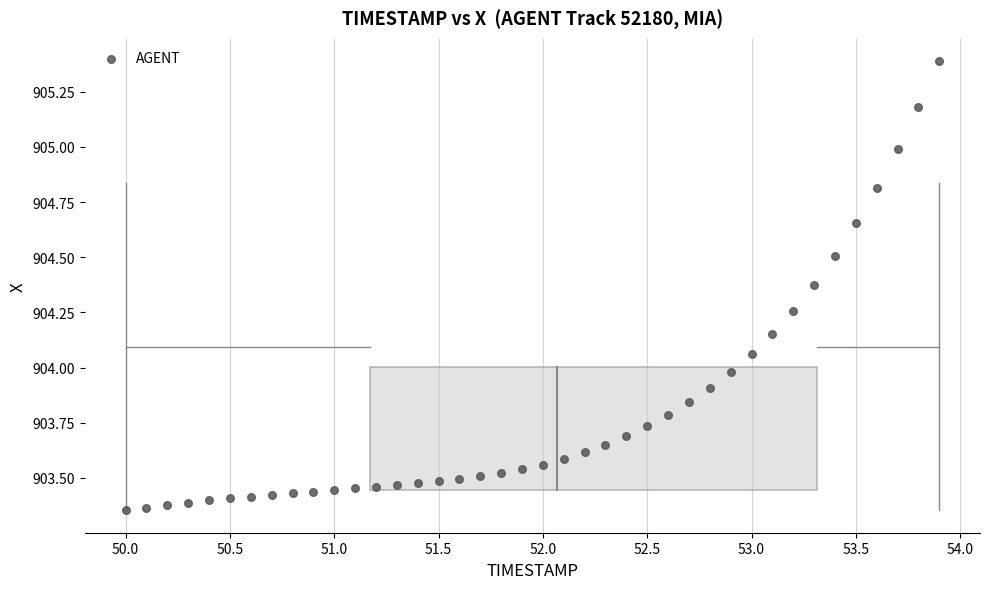

What is the range of X values (max minus min)?

3.9